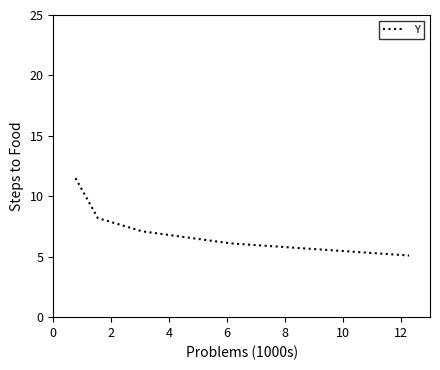

Does the chart display data point markers on the line(s)?

No